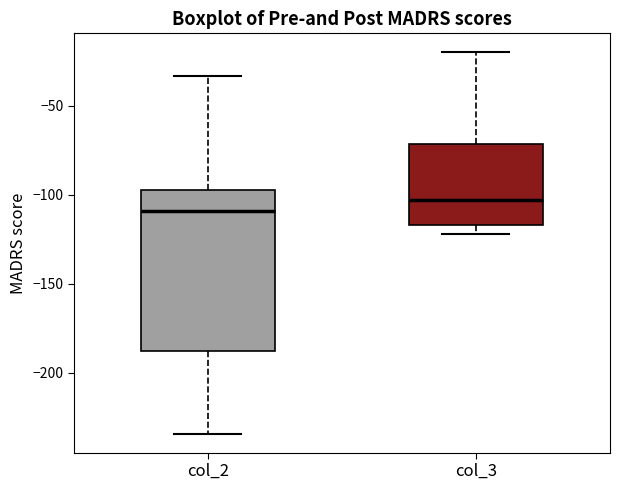

Which box is the tallest, from its lower edge to its upper edge?

col_2